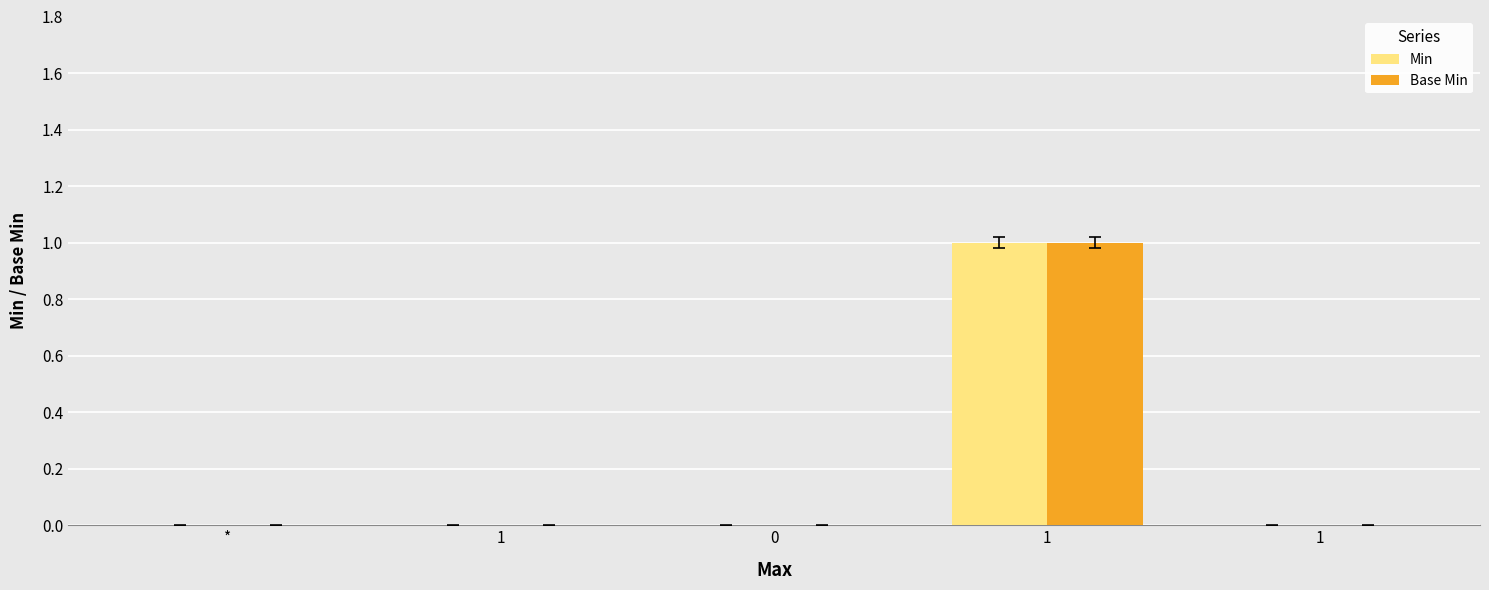

How many series are shown in this chart?

2